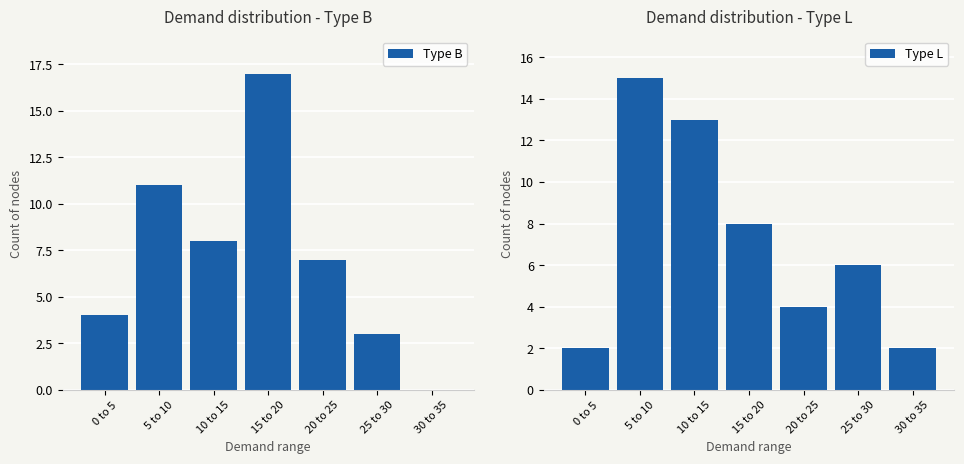

The value of Type L at 10 to 15 is 13. True or false?

True